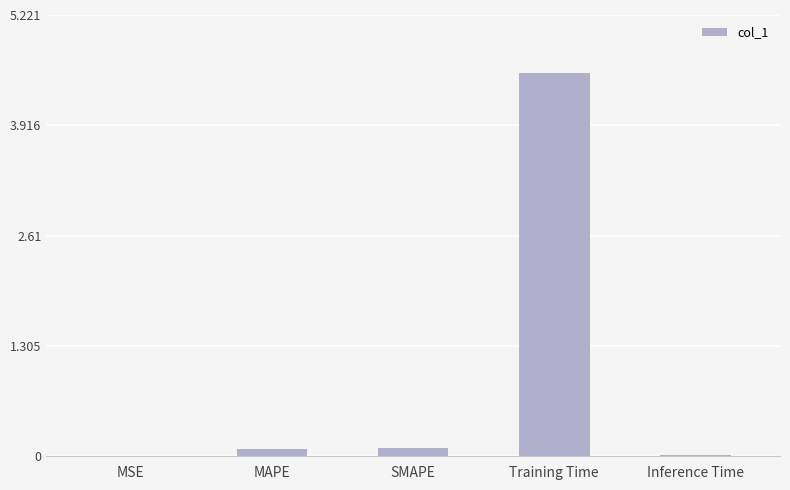

Are the bars grouped side by side (vs. stacked)?

No